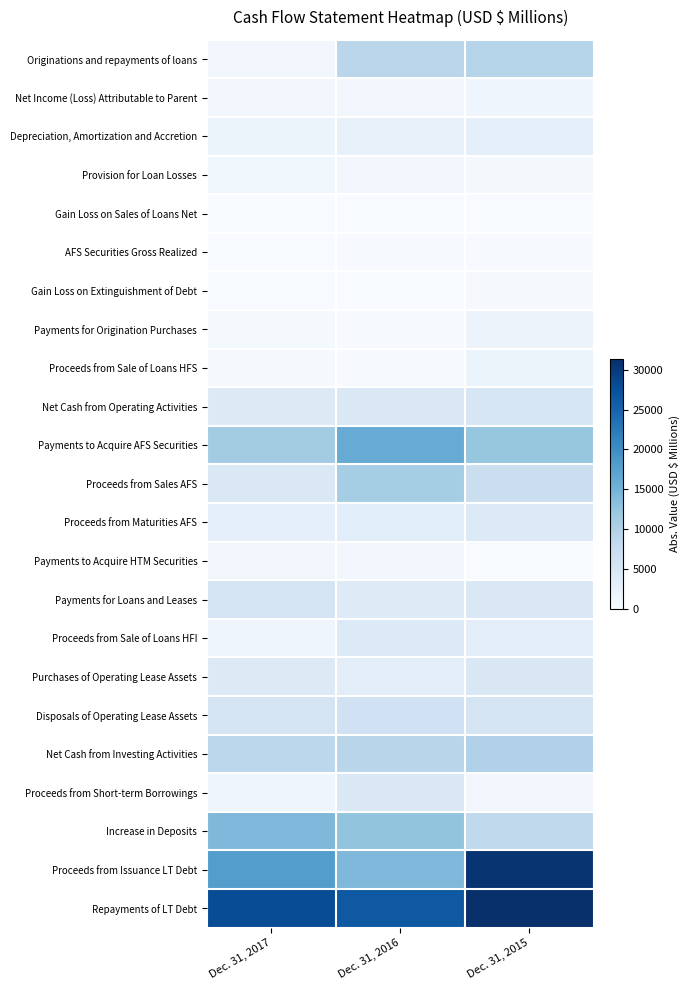

Reading right to left, transcribe all the data shown in this chart.

Originations and repayments of loans: Dec. 31, 2015=9344	Dec. 31, 2016=8826	Dec. 31, 2017=1063
Net Income (Loss) Attributable to Parent: Dec. 31, 2015=1289	Dec. 31, 2016=1067	Dec. 31, 2017=929
Depreciation, Amortization and Accretion: Dec. 31, 2015=2801	Dec. 31, 2016=2382	Dec. 31, 2017=1859
Provision for Loan Losses: Dec. 31, 2015=707	Dec. 31, 2016=917	Dec. 31, 2017=1148
Gain Loss on Sales of Loans Net: Dec. 31, 2015=45	Dec. 31, 2016=11	Dec. 31, 2017=68
AFS Securities Gross Realized: Dec. 31, 2015=155	Dec. 31, 2016=185	Dec. 31, 2017=102
Gain Loss on Extinguishment of Debt: Dec. 31, 2015=357	Dec. 31, 2016=5	Dec. 31, 2017=7
Payments for Origination Purchases: Dec. 31, 2015=1770	Dec. 31, 2016=141	Dec. 31, 2017=414
Proceeds from Sale of Loans HFS: Dec. 31, 2015=1658	Dec. 31, 2016=240	Dec. 31, 2017=310
Net Cash from Operating Activities: Dec. 31, 2015=5111	Dec. 31, 2016=4567	Dec. 31, 2017=4079
Payments to Acquire AFS Securities: Dec. 31, 2015=12250	Dec. 31, 2016=16031	Dec. 31, 2017=11234
Proceeds from Sales AFS: Dec. 31, 2015=6874	Dec. 31, 2016=11036	Dec. 31, 2017=4633
Proceeds from Maturities AFS: Dec. 31, 2015=4255	Dec. 31, 2016=3379	Dec. 31, 2017=2899
Payments to Acquire HTM Securities: Dec. 31, 2015=0	Dec. 31, 2016=841	Dec. 31, 2017=1026
Payments for Loans and Leases: Dec. 31, 2015=4501	Dec. 31, 2016=3859	Dec. 31, 2017=5452
Proceeds from Sale of Loans HFI: Dec. 31, 2015=3197	Dec. 31, 2016=4285	Dec. 31, 2017=1339
Purchases of Operating Lease Assets: Dec. 31, 2015=4685	Dec. 31, 2016=3274	Dec. 31, 2017=4052
Disposals of Operating Lease Assets: Dec. 31, 2015=5546	Dec. 31, 2016=6304	Dec. 31, 2017=5567
Net Cash from Investing Activities: Dec. 31, 2015=10003	Dec. 31, 2016=9070	Dec. 31, 2017=8727
Proceeds from Short-term Borrowings: Dec. 31, 2015=1028	Dec. 31, 2016=4564	Dec. 31, 2017=1263
Increase in Deposits: Dec. 31, 2015=8247	Dec. 31, 2016=12508	Dec. 31, 2017=14172
Proceeds from Issuance LT Debt: Dec. 31, 2015=30665	Dec. 31, 2016=14155	Dec. 31, 2017=17969
Repayments of LT Debt: Dec. 31, 2015=31350	Dec. 31, 2016=26412	Dec. 31, 2017=27908